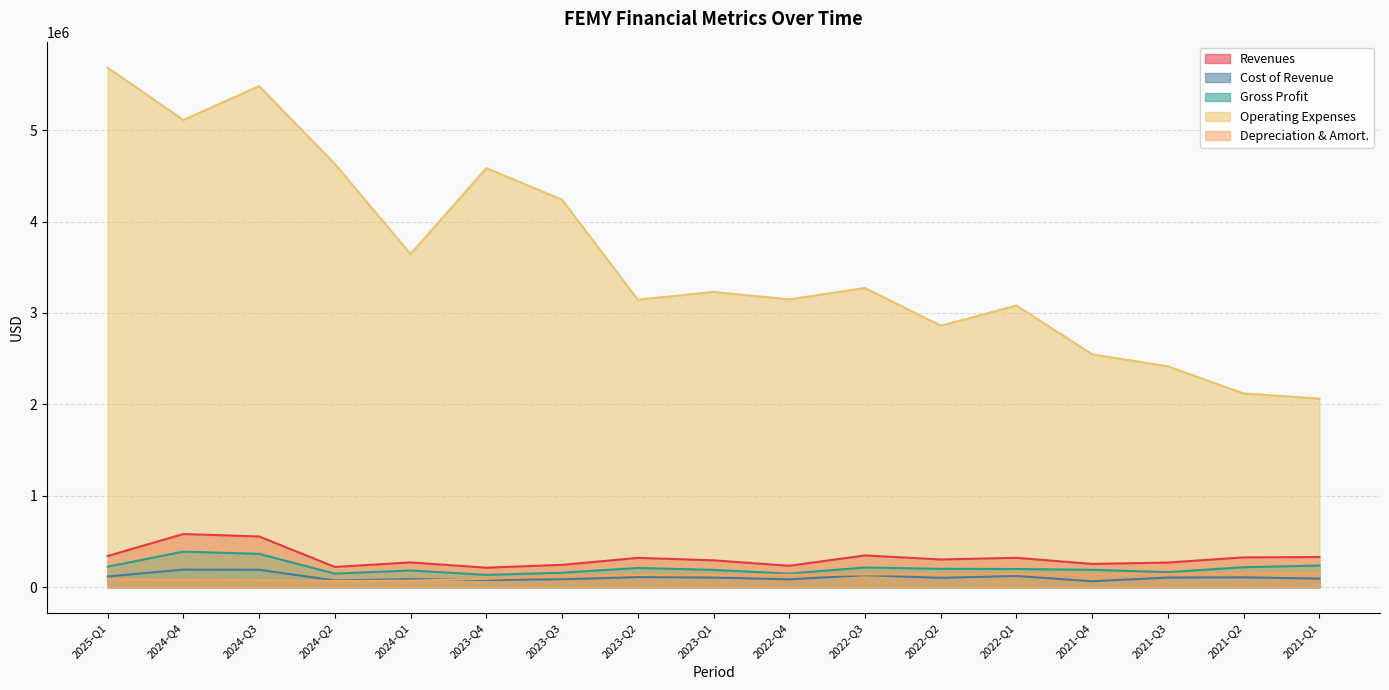

What are all the series names shown in the legend?

Revenues, Cost of Revenue, Gross Profit, Operating Expenses, Depreciation & Amort.